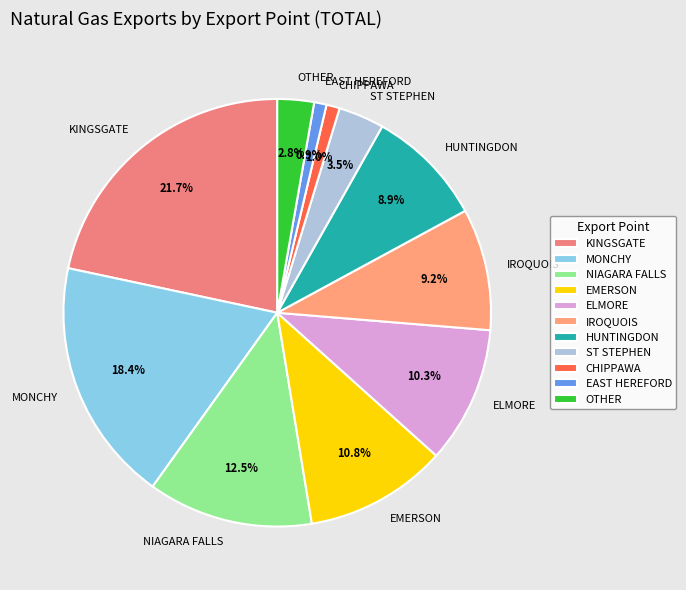

Does EAST HEREFORD represent more than half of the total?

No